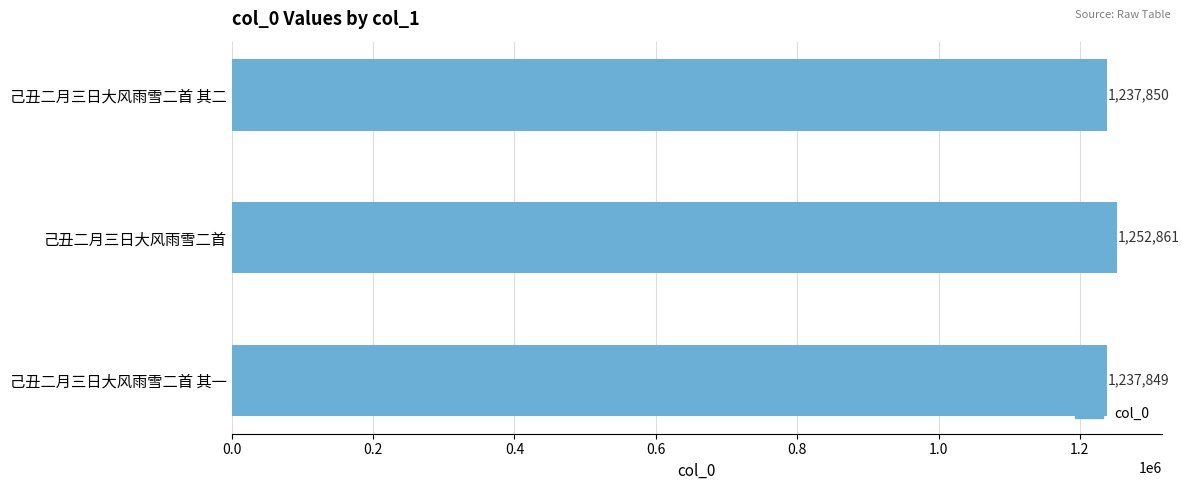

List the labels in order of value, smallest first.

己丑二月三日大风雨雪二首 其一, 己丑二月三日大风雨雪二首 其二, 己丑二月三日大风雨雪二首